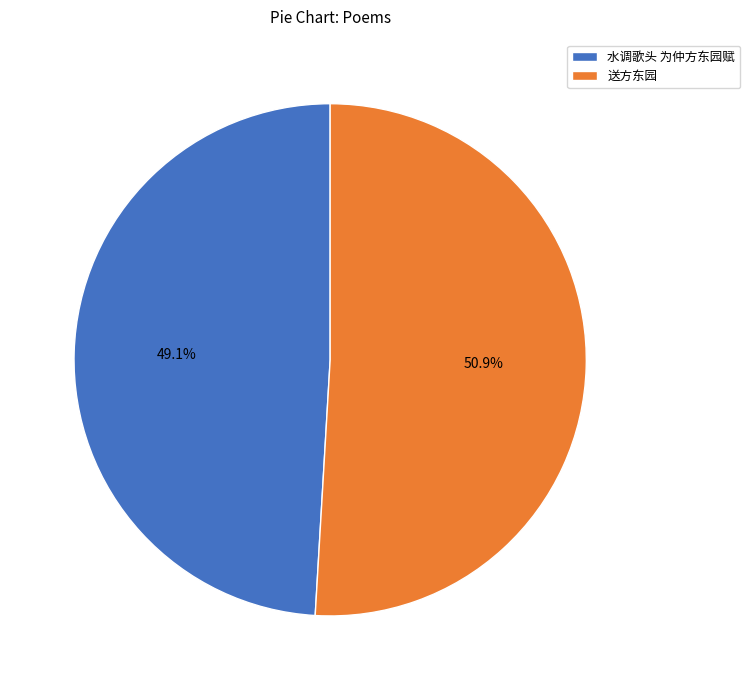

The 水调歌头 为仲方东园赋 slice represents 49% of the pie. True or false?

True